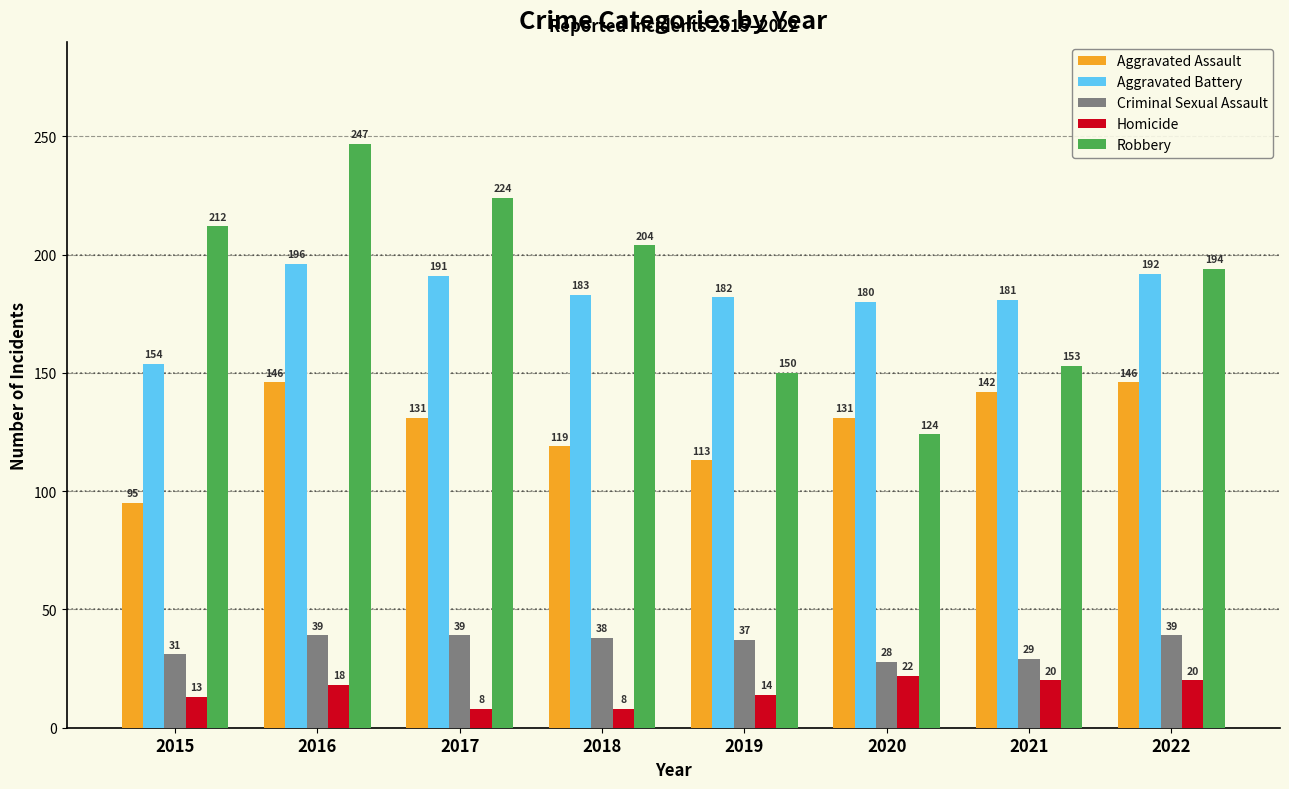

Rank the series at 2018 from lowest to highest value.

Homicide, Criminal Sexual Assault, Aggravated Assault, Aggravated Battery, Robbery